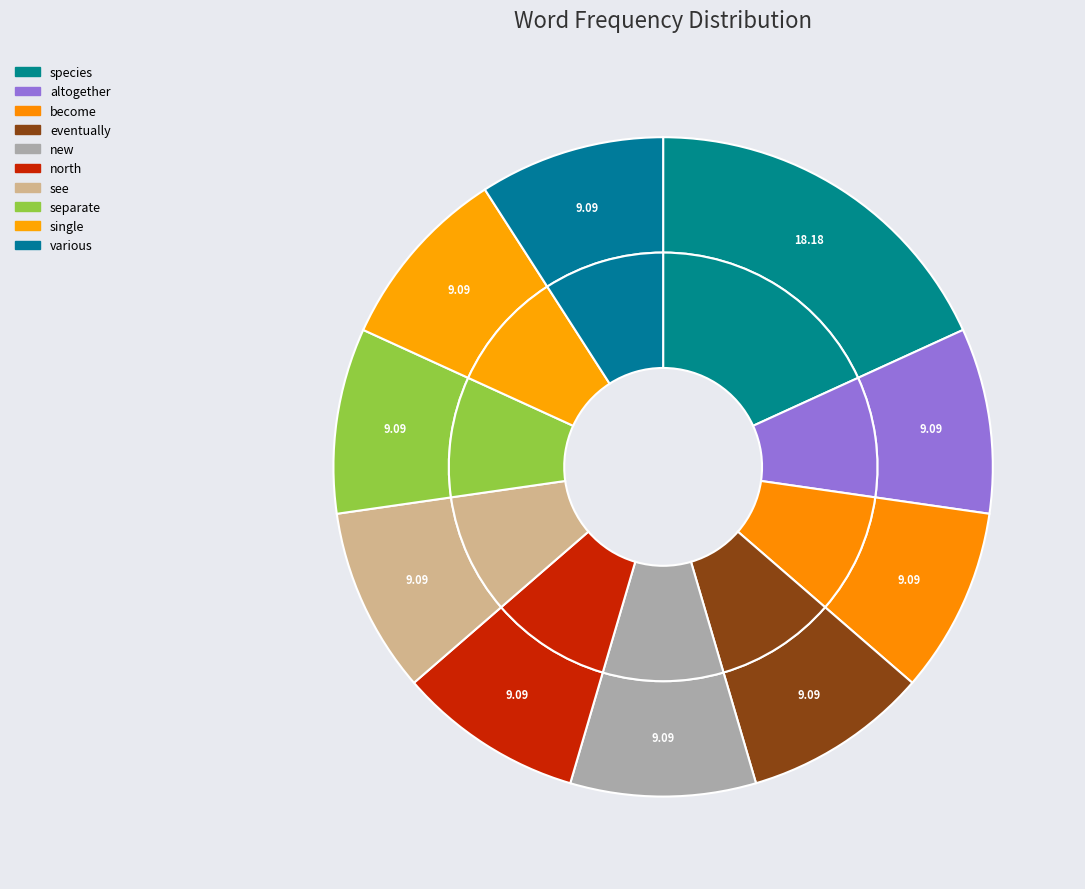

Does north represent more than half of the total?

No